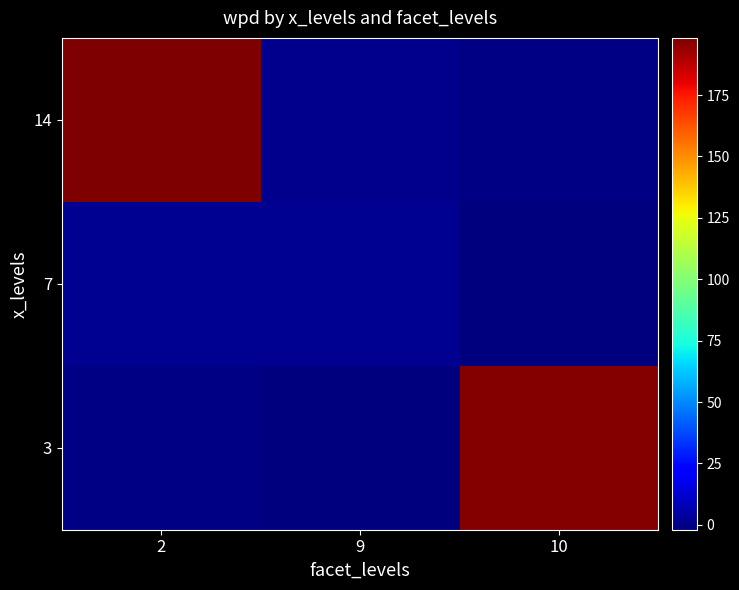

Rank the series at 9 from lowest to highest value.

3, 14, 7